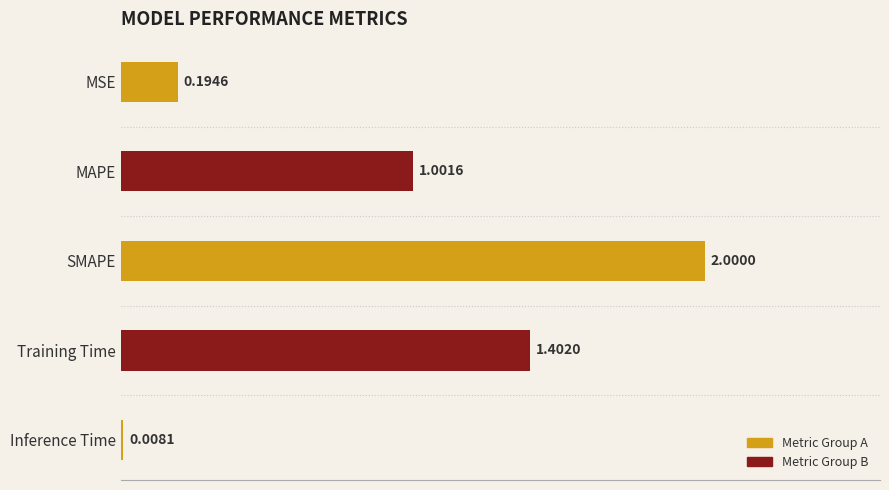

What is the difference between the maximum and second lowest values?

1.8